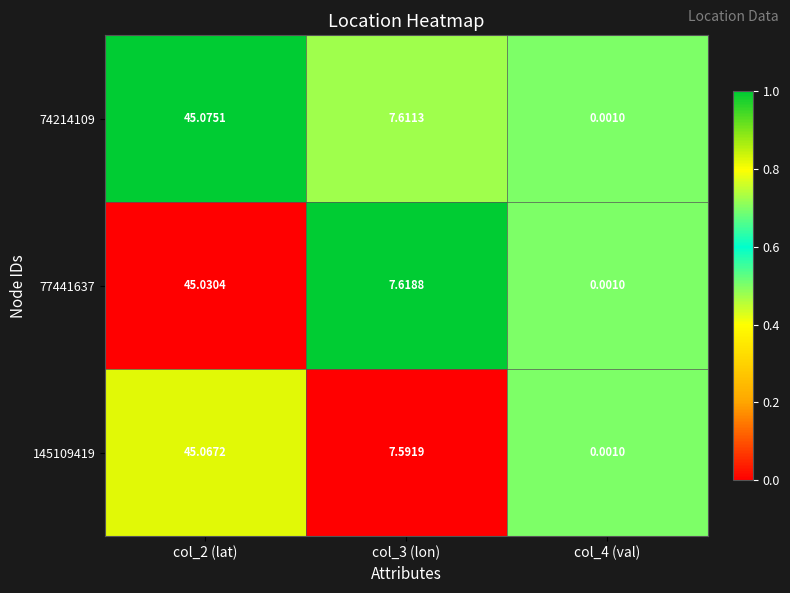

Is the value of 145109419 at col_2 (lat) greater than the value of 74214109 at col_2 (lat)?

No